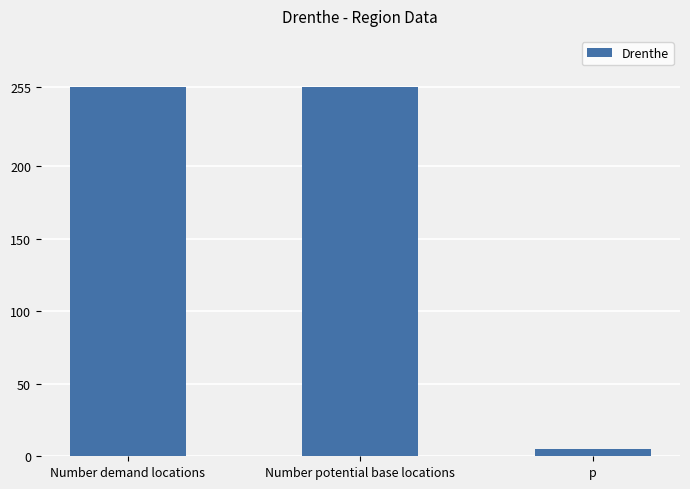

Reading right to left, what are all the values shown in this chart?

p=5	Number potential base locations=255	Number demand locations=255